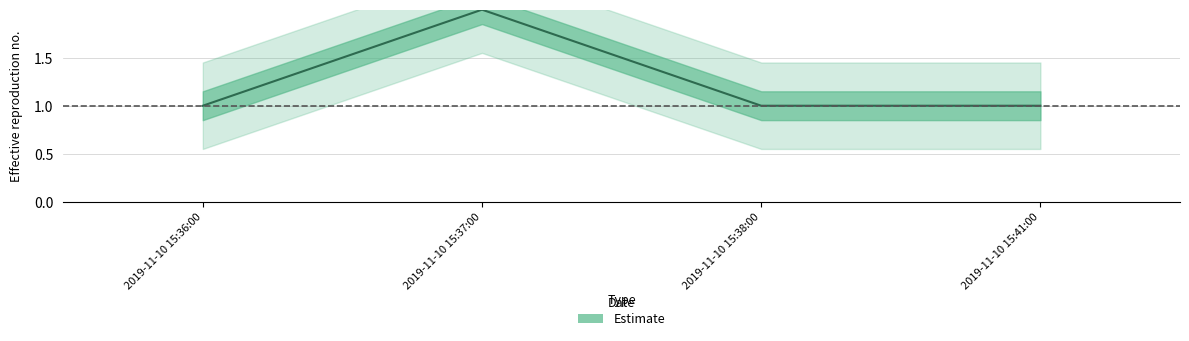

Rank the categories by value from highest to lowest.

2019-11-10 15:37:00, 2019-11-10 15:36:00, 2019-11-10 15:38:00, 2019-11-10 15:41:00